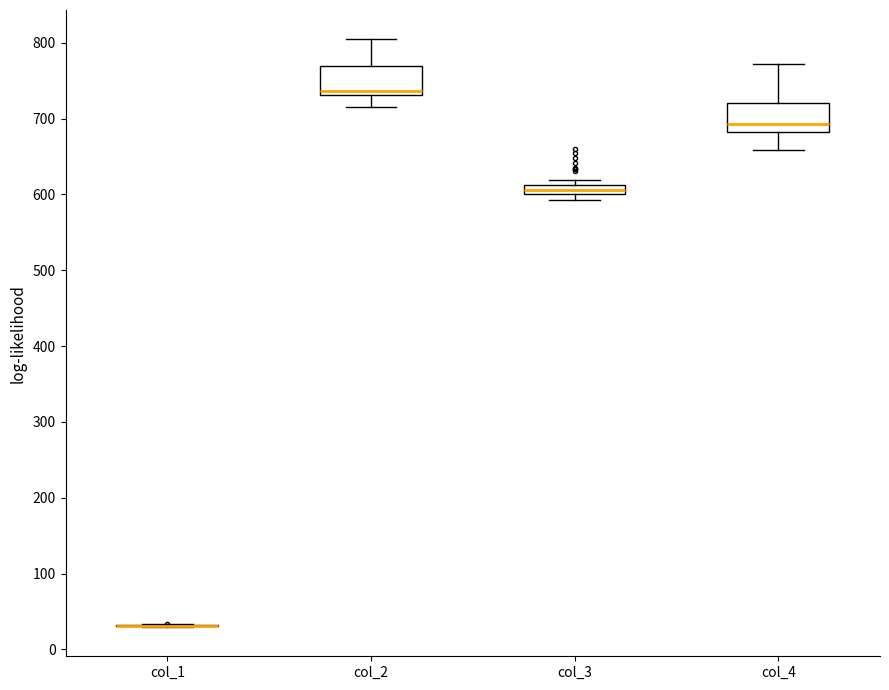

Where is the lower edge of the box for col_2 on the y-axis? The values are not printed on the chart, so give them approximately, as read against the axis.

730